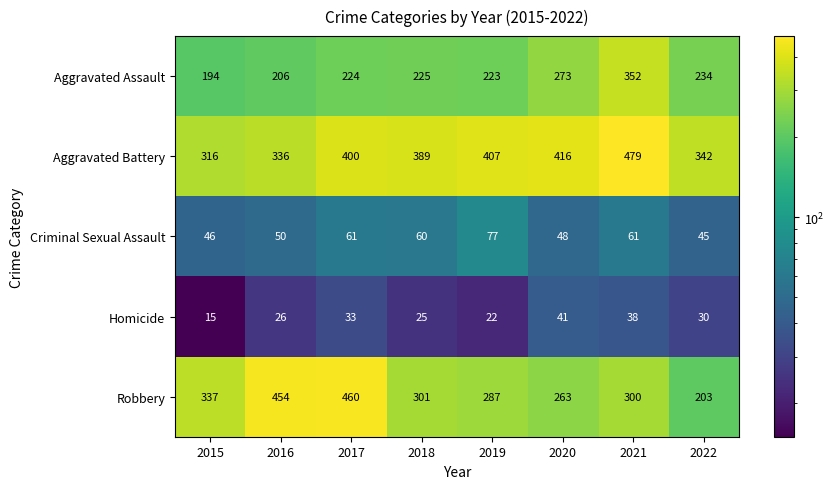

How many data points does each series have?

8